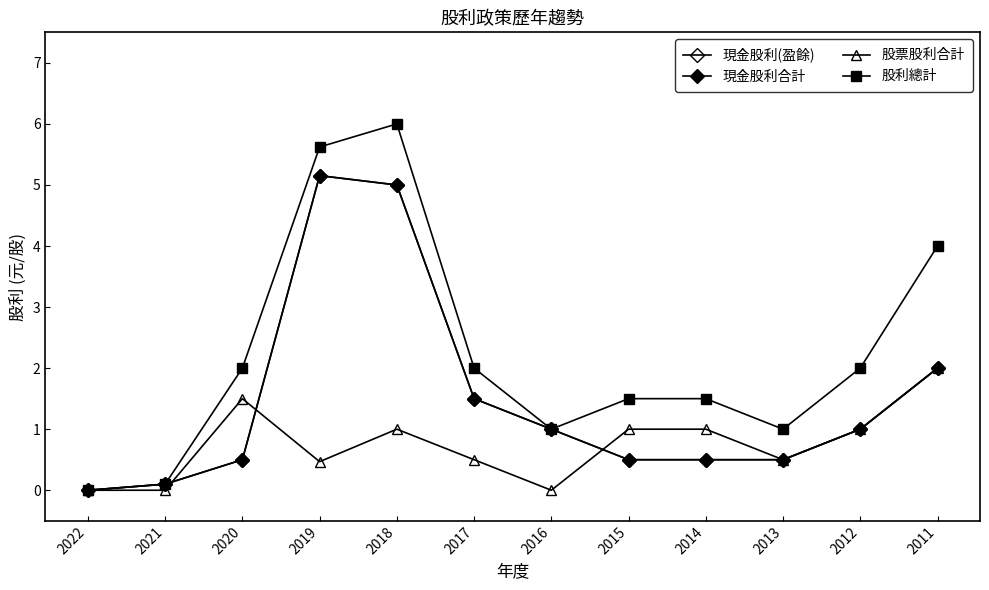

What is the difference between the maximum and minimum values in the 現金股利合計 series?

5.2